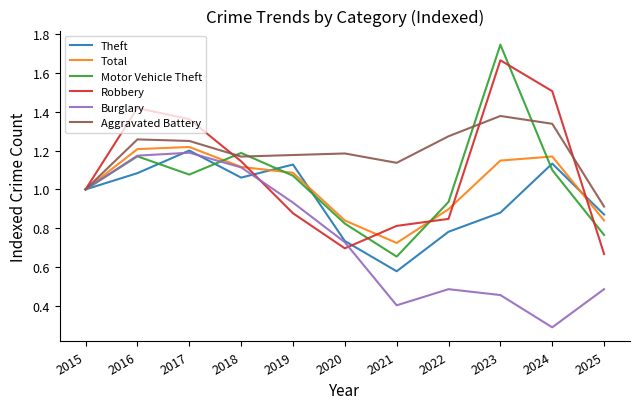

At 2023, list the series in order from largest to smallest.

Motor Vehicle Theft, Robbery, Aggravated Battery, Total, Theft, Burglary